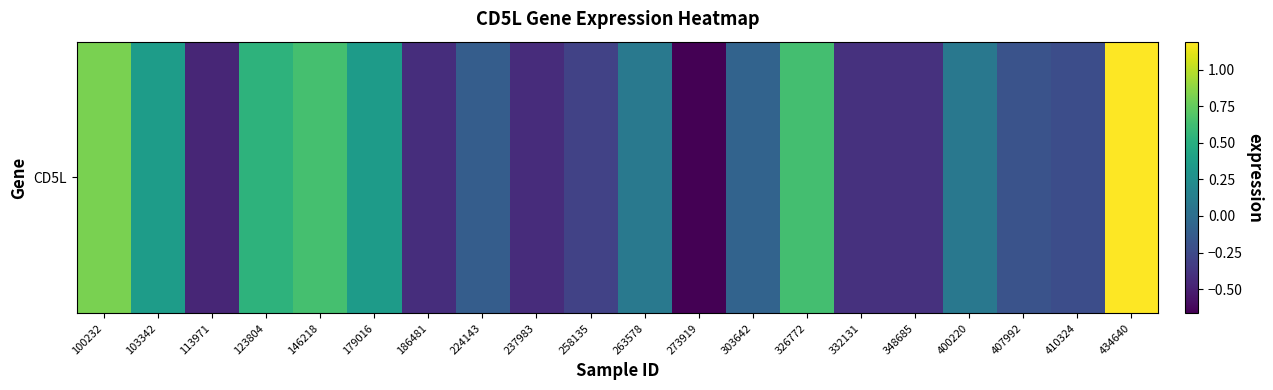

What is the minimum value shown in the chart?

-0.7